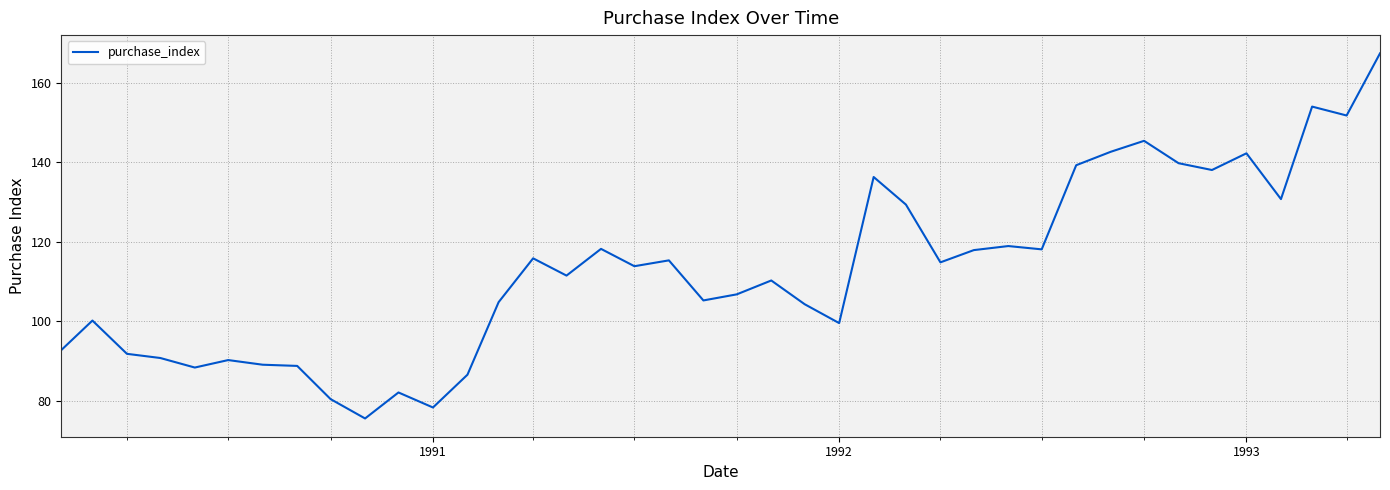

What is the sum of all values?

4528.3